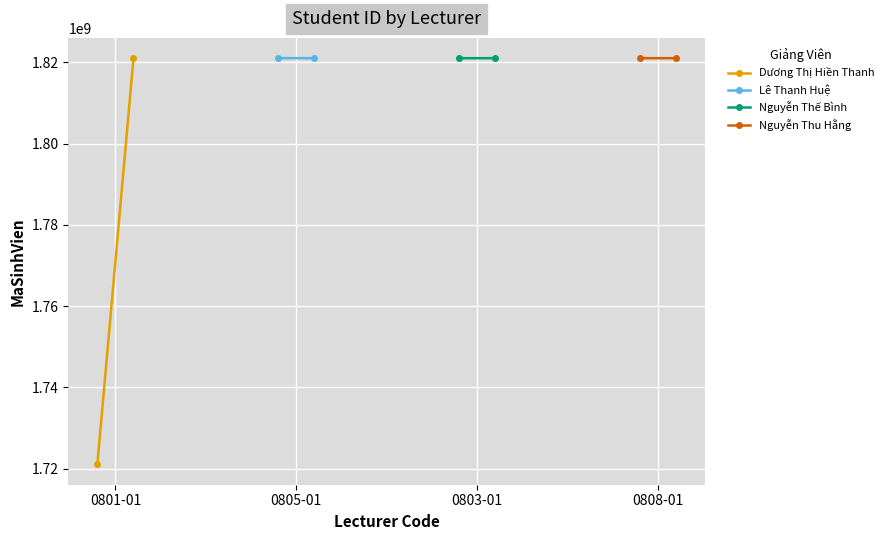

Reading right to left, transcribe all the data shown in this chart.

Dương Thị Hiền Thanh: 1821050621	1721030108
Lê Thanh Huệ: 1821051019	1821050975
Nguyễn Thế Bình: 1821050025	1821050899
Nguyễn Thu Hằng: 1821050816	1821050962